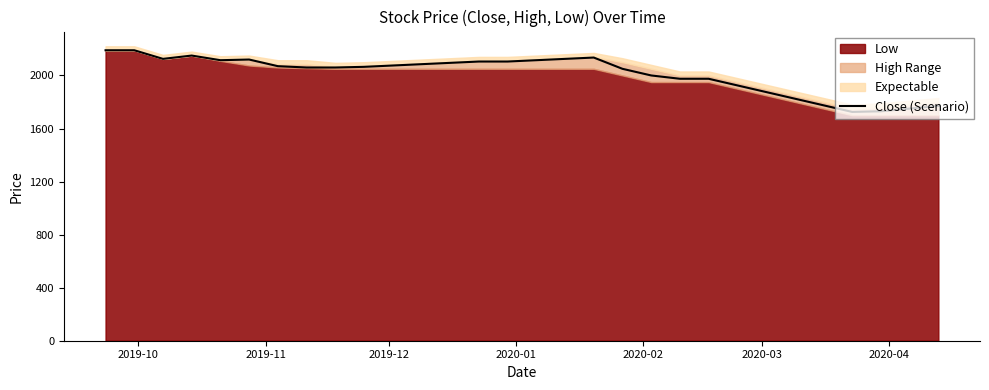

How many points are lower than both their immediate neighbors (excluding endpoints)?

3